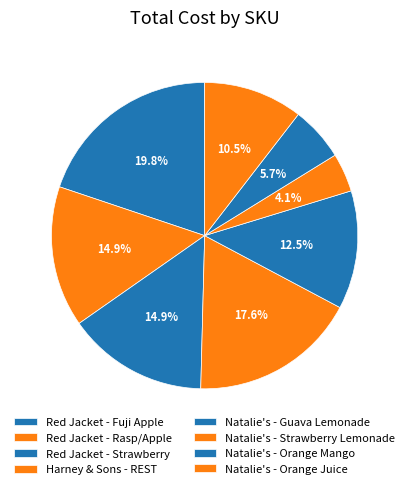

Combined, what portion of the pie is Natalie's - Strawberry Lemonade and Red Jacket - Rasp/Apple?

19.0%